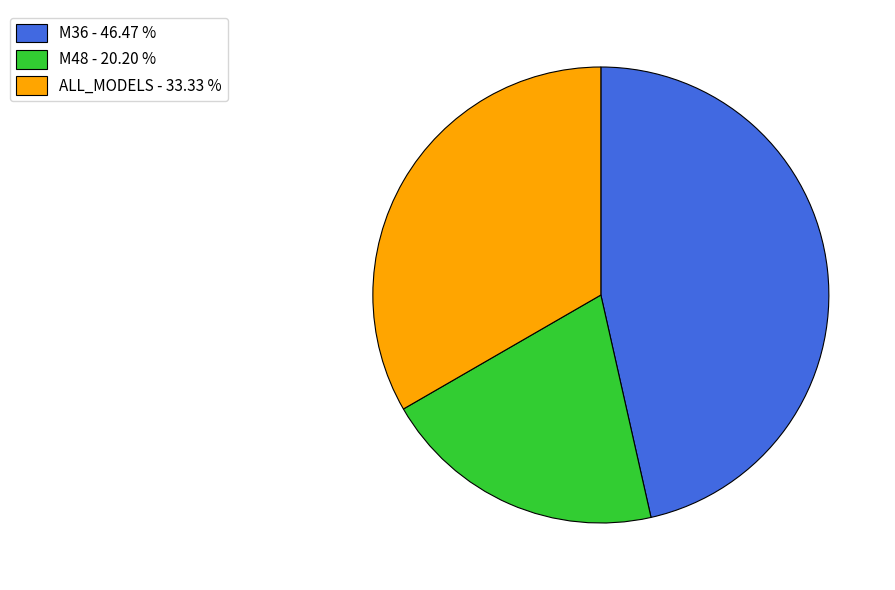

Combined, do ALL_MODELS and M36 account for over 50%?

Yes